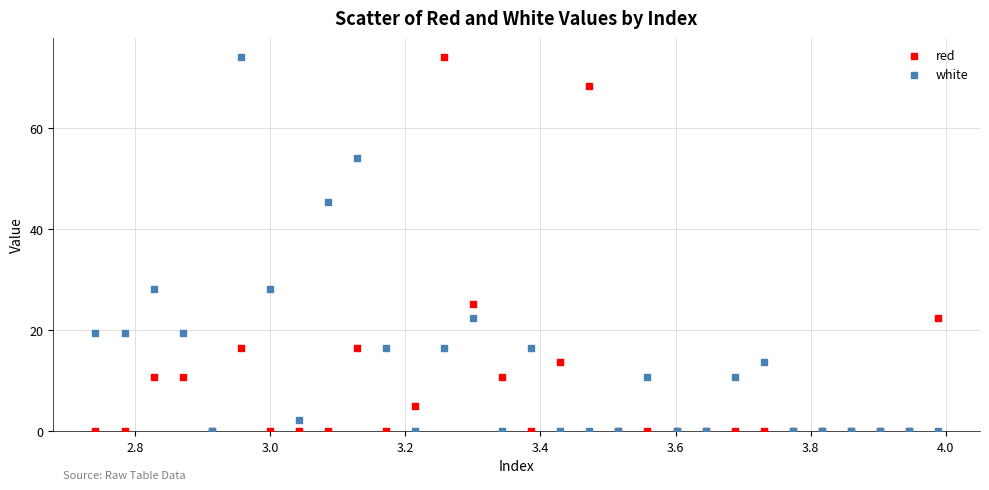

What are all the series names shown in the legend?

red, white